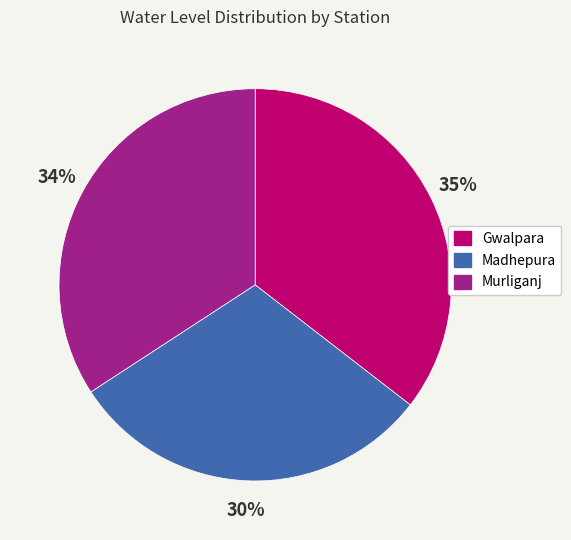

How many segments does this pie chart have?

3